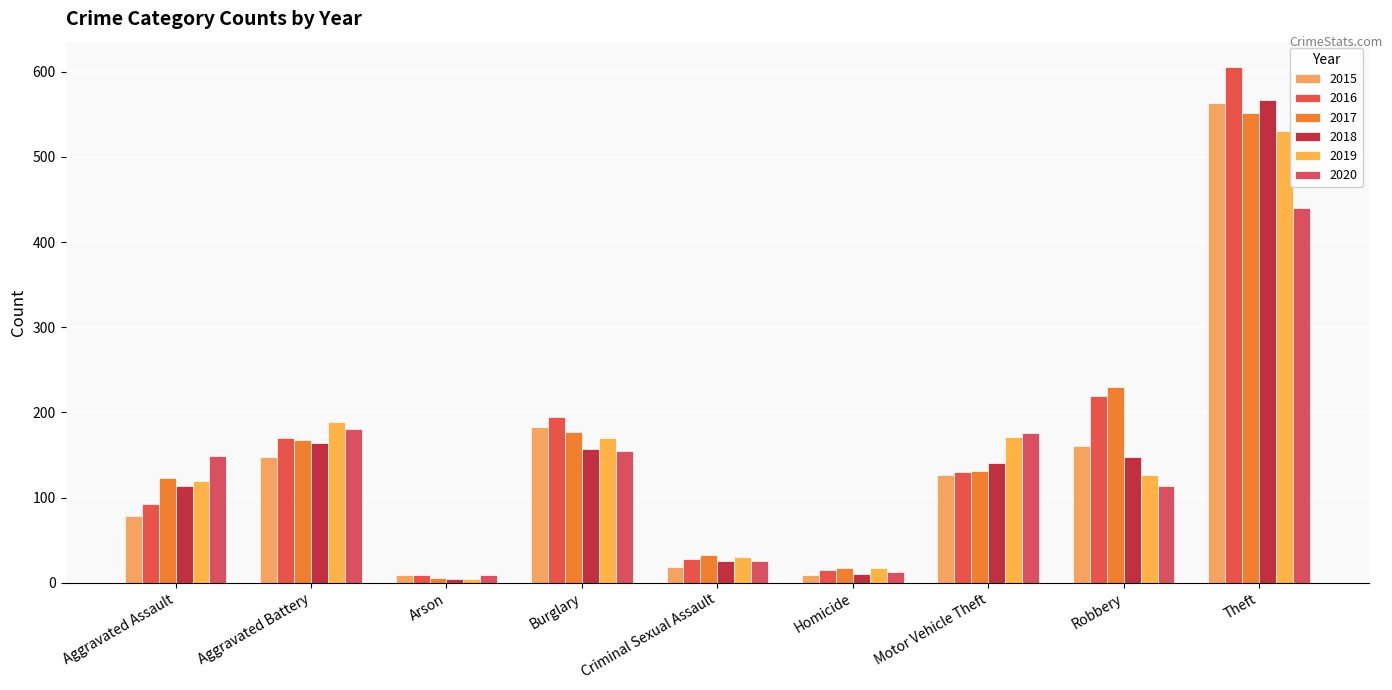

Which series has the largest range (max minus min)?

2016